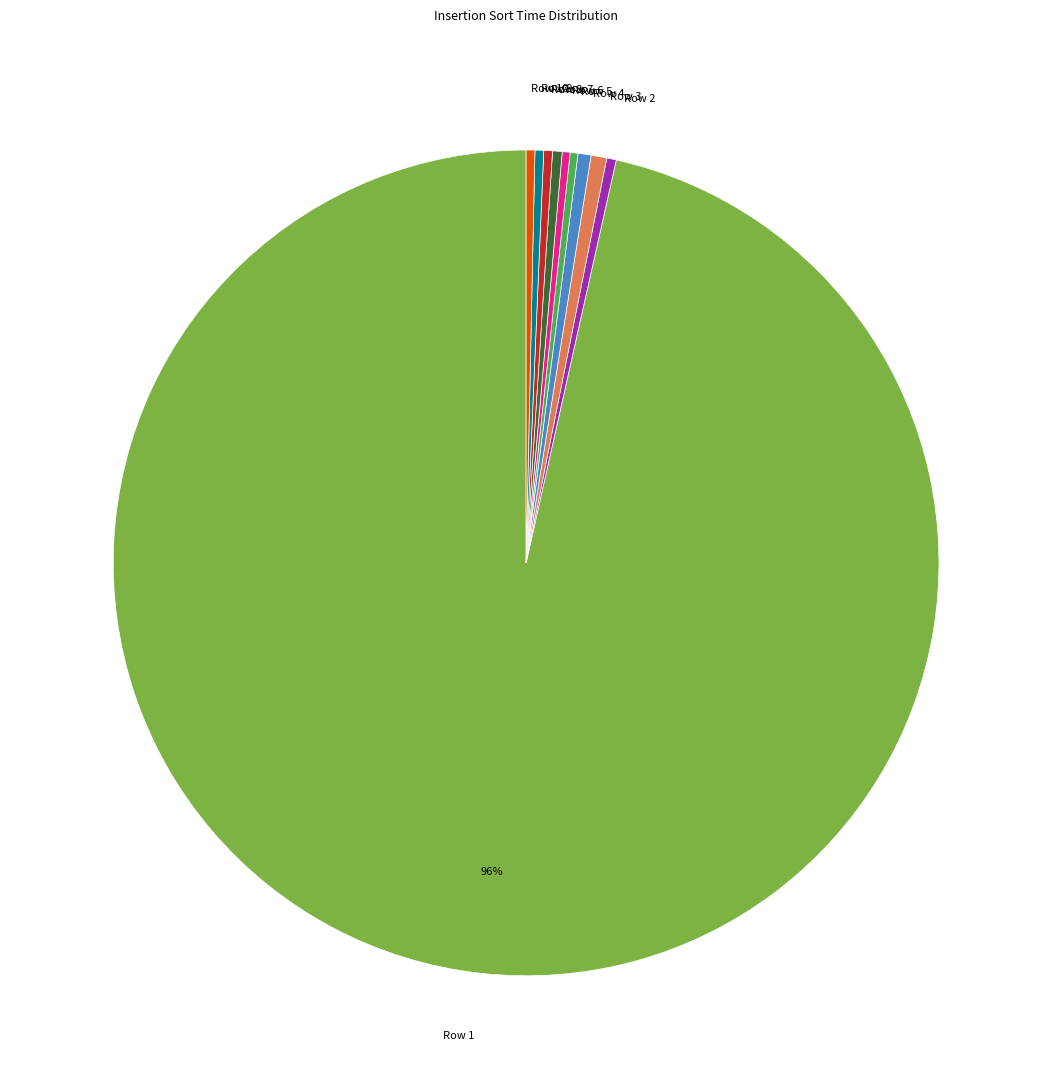

Is Row 1 the majority of the pie?

Yes